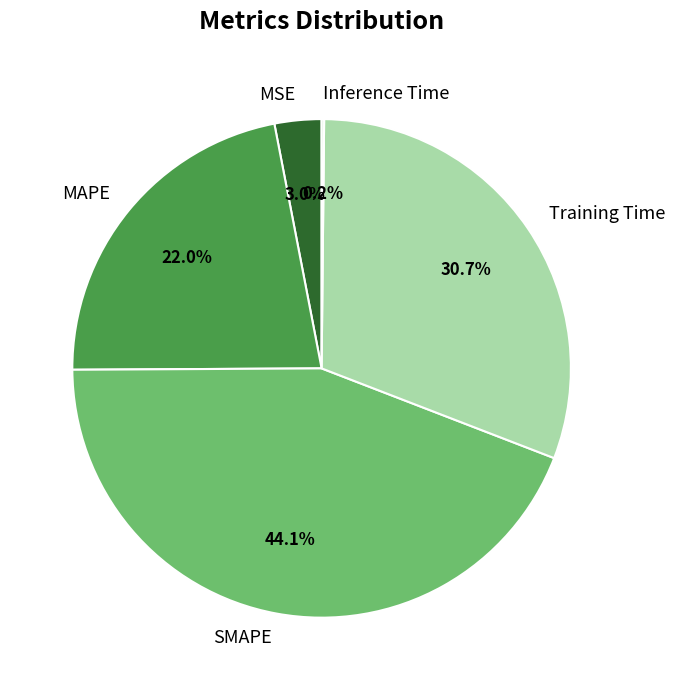

What is the ratio of the value at Training Time to the value at SMAPE?

0.7